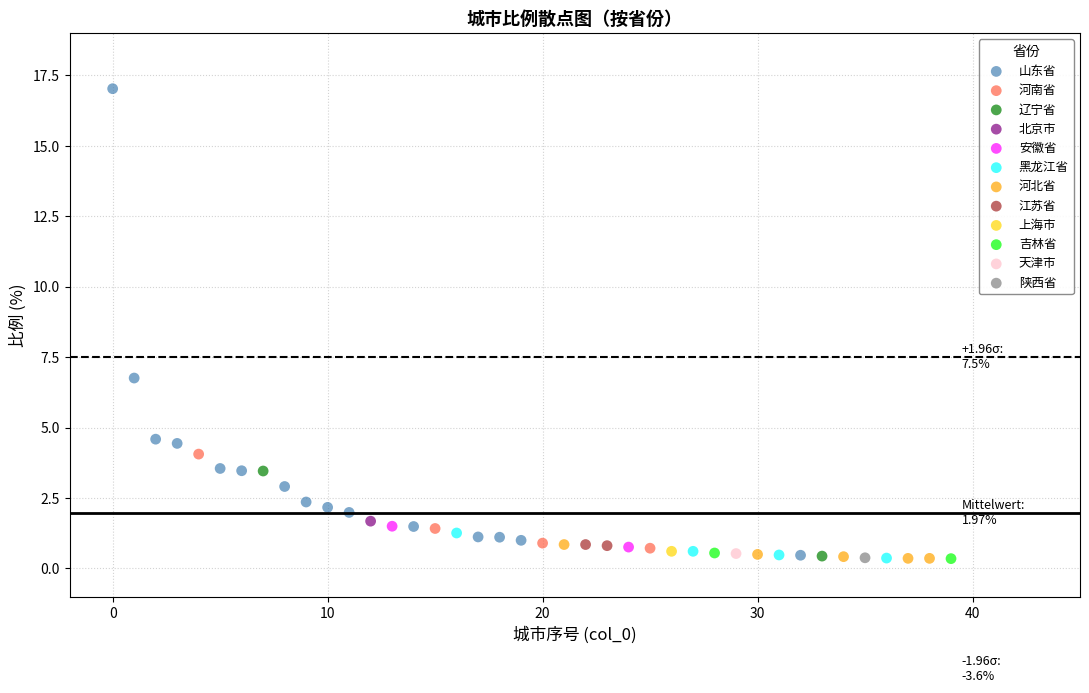

What are all the series names shown in the legend?

山东省, 河南省, 辽宁省, 北京市, 安徽省, 黑龙江省, 河北省, 江苏省, 上海市, 吉林省, 天津市, 陕西省